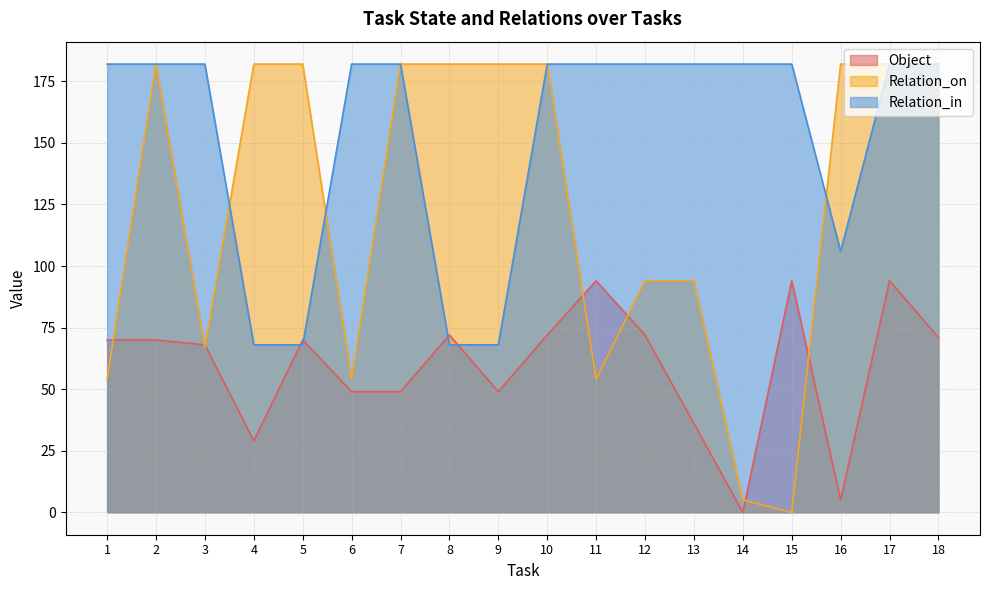

At which label is Relation_in closest to 125?

16